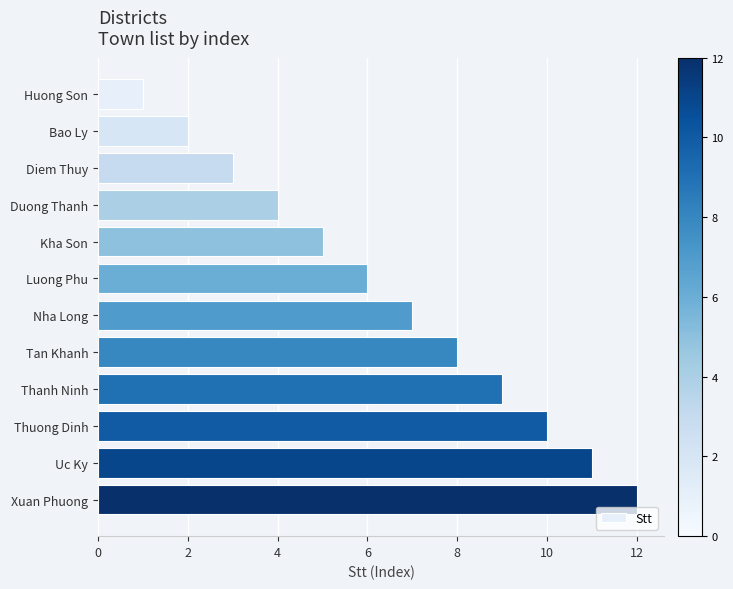

What is the sum of all values?

78